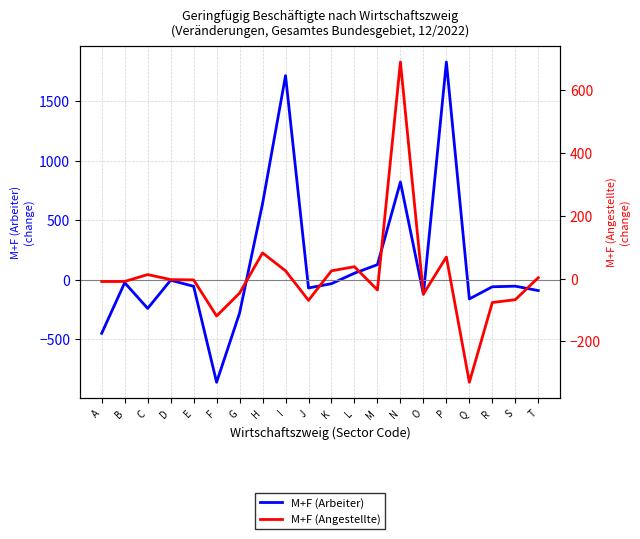

Where is M+F (Arbeiter) nearest to the value 485?

H